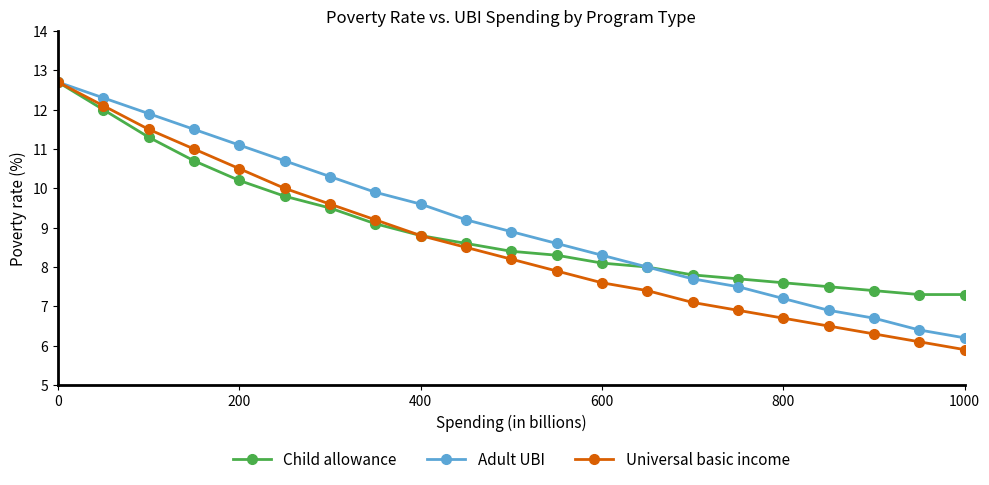

What is the value of the Adult UBI point at the 12th from the left?

8.6